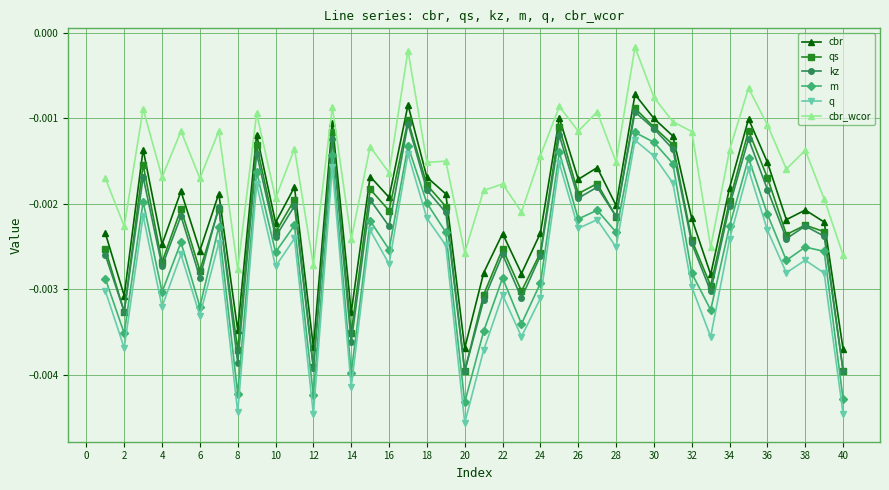

What is the sum of all cbr_wcor values?

-0.1